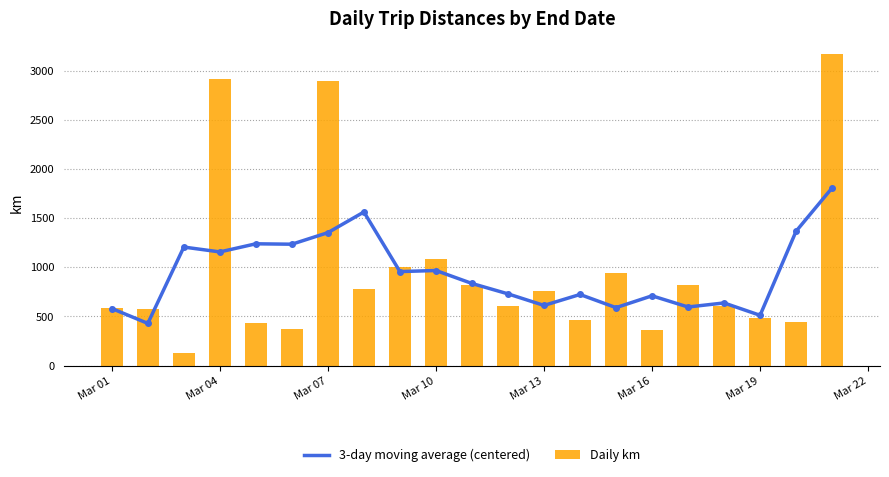

Are the bars horizontal?

No